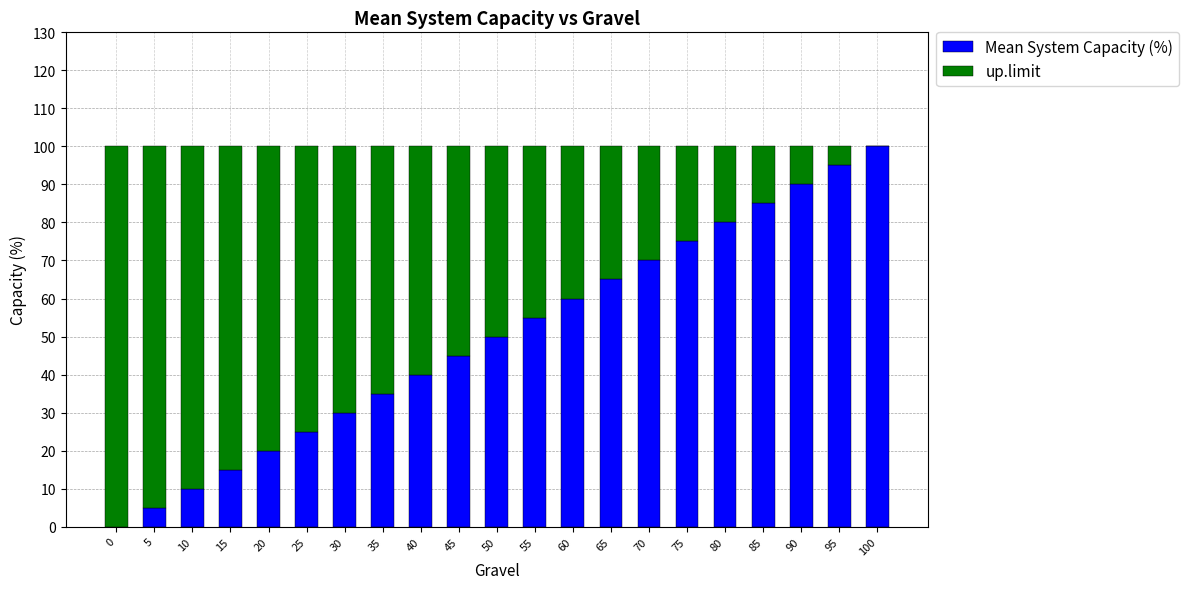

What are all the series names shown in the legend?

Mean System Capacity (%), up.limit